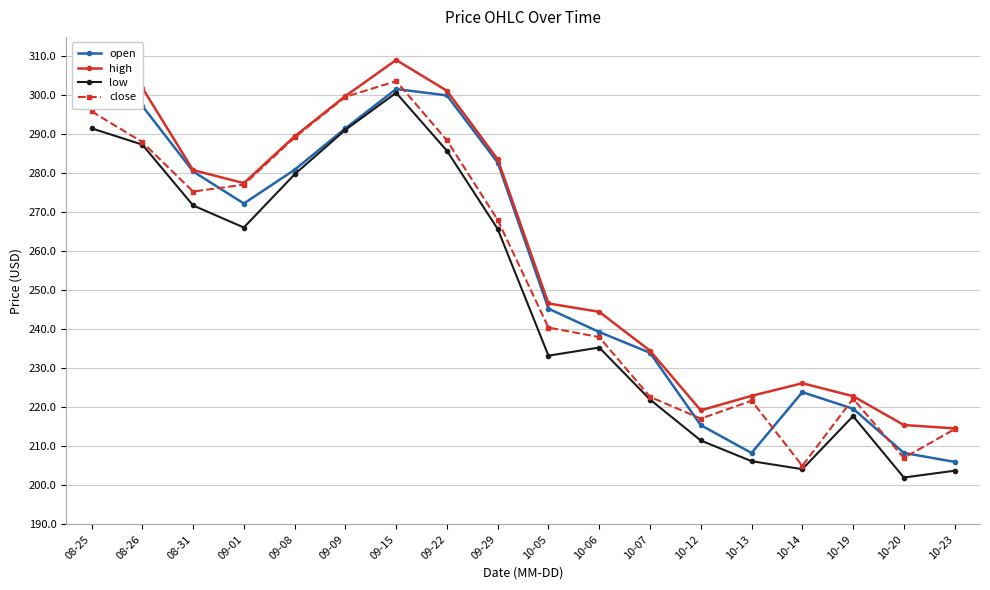

Reading left to right, extract all data points from this chart.

open: 08-25=302.5	08-26=297.3	08-31=280.5	09-01=272.3	09-08=280.9	09-09=291.5	09-15=301.6	09-22=300.0	09-29=282.8	10-05=245.3	10-06=239.3	10-07=234.0	10-12=215.4	10-13=208.3	10-14=223.9	10-19=219.6	10-20=208.3	10-23=206.0
high: 08-25=302.8	08-26=302.0	08-31=280.8	09-01=277.5	09-08=289.5	09-09=299.8	09-15=309.1	09-22=301.2	09-29=283.6	10-05=246.6	10-06=244.5	10-07=234.5	10-12=219.2	10-13=222.9	10-14=226.2	10-19=222.9	10-20=215.5	10-23=214.6
low: 08-25=291.6	08-26=287.4	08-31=271.8	09-01=266.1	09-08=279.8	09-09=291.2	09-15=300.7	09-22=285.8	09-29=265.7	10-05=233.2	10-06=235.3	10-07=222.0	10-12=211.5	10-13=206.2	10-14=204.1	10-19=217.7	10-20=202.0	10-23=203.7
close: 08-25=295.9	08-26=288.0	08-31=275.3	09-01=277.1	09-08=289.2	09-09=299.6	09-15=303.7	09-22=288.5	09-29=268.1	10-05=240.5	10-06=238.0	10-07=222.7	10-12=217.1	10-13=221.7	10-14=205.0	10-19=222.2	10-20=207.0	10-23=214.4